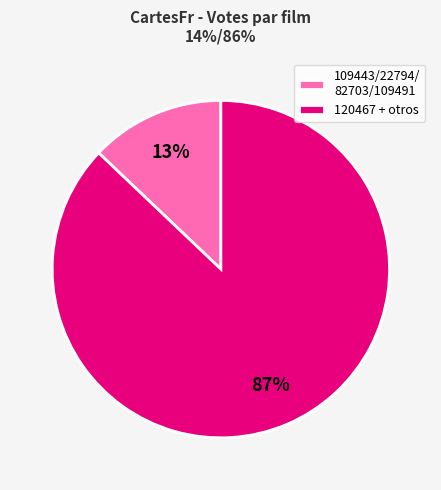

To the nearest percent, what is the difference between the largest and smallest slice percentages?

74%